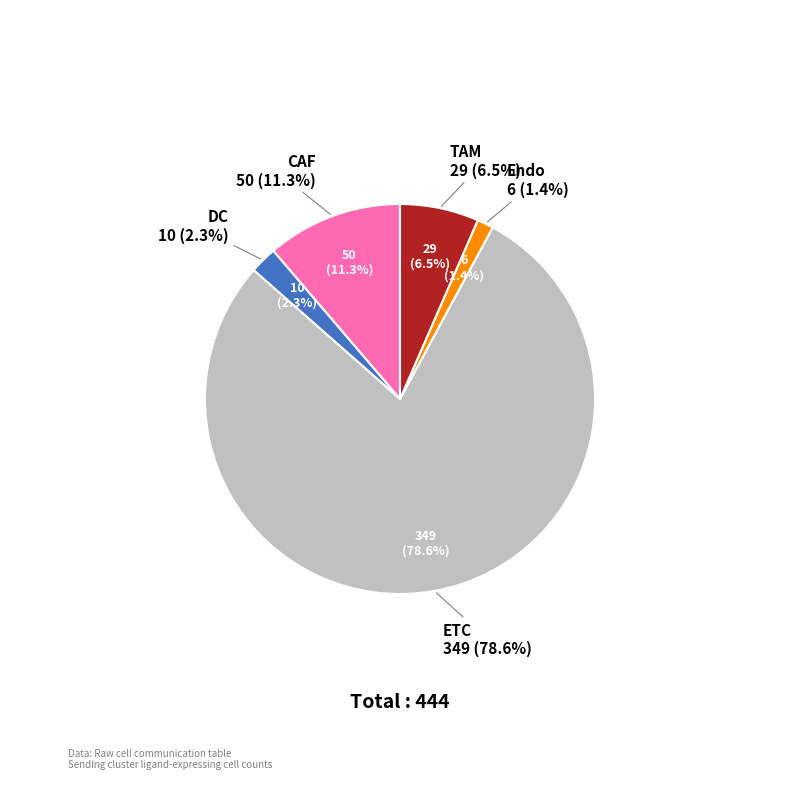

What percentage is the Endo slice, to the nearest percent?

1%